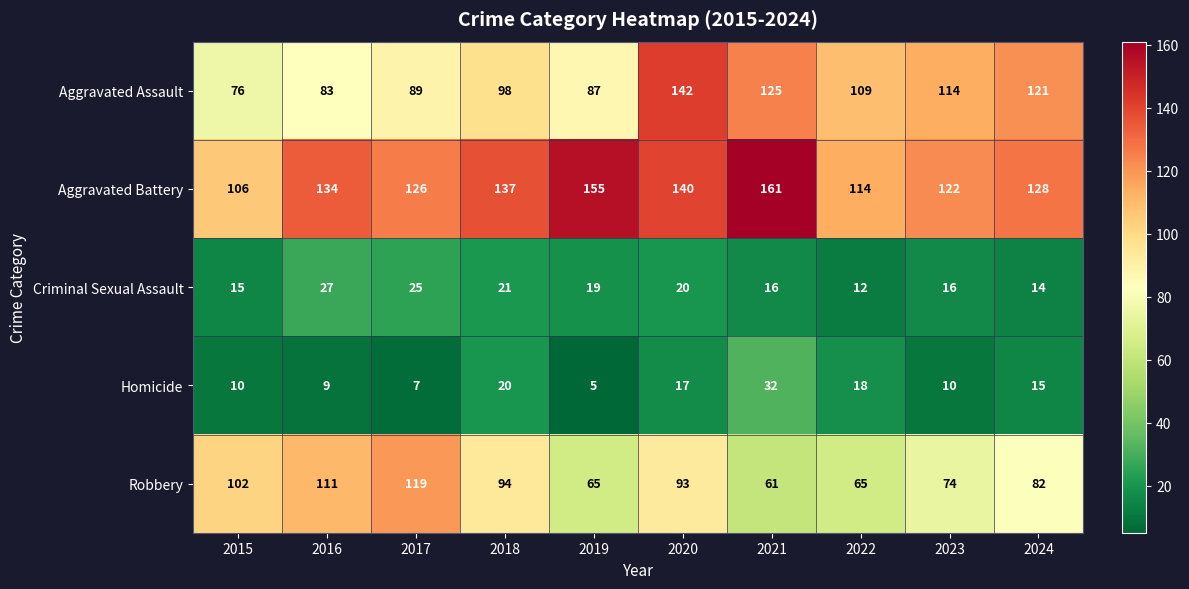

Where does the Homicide series first go above 15?

2018